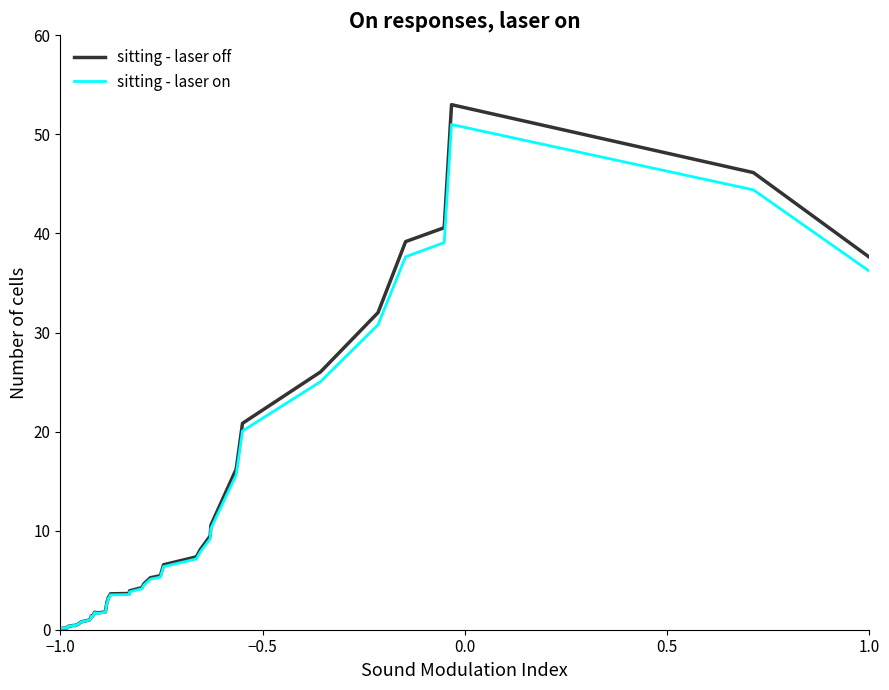

Count the number of data series in this chart.

2